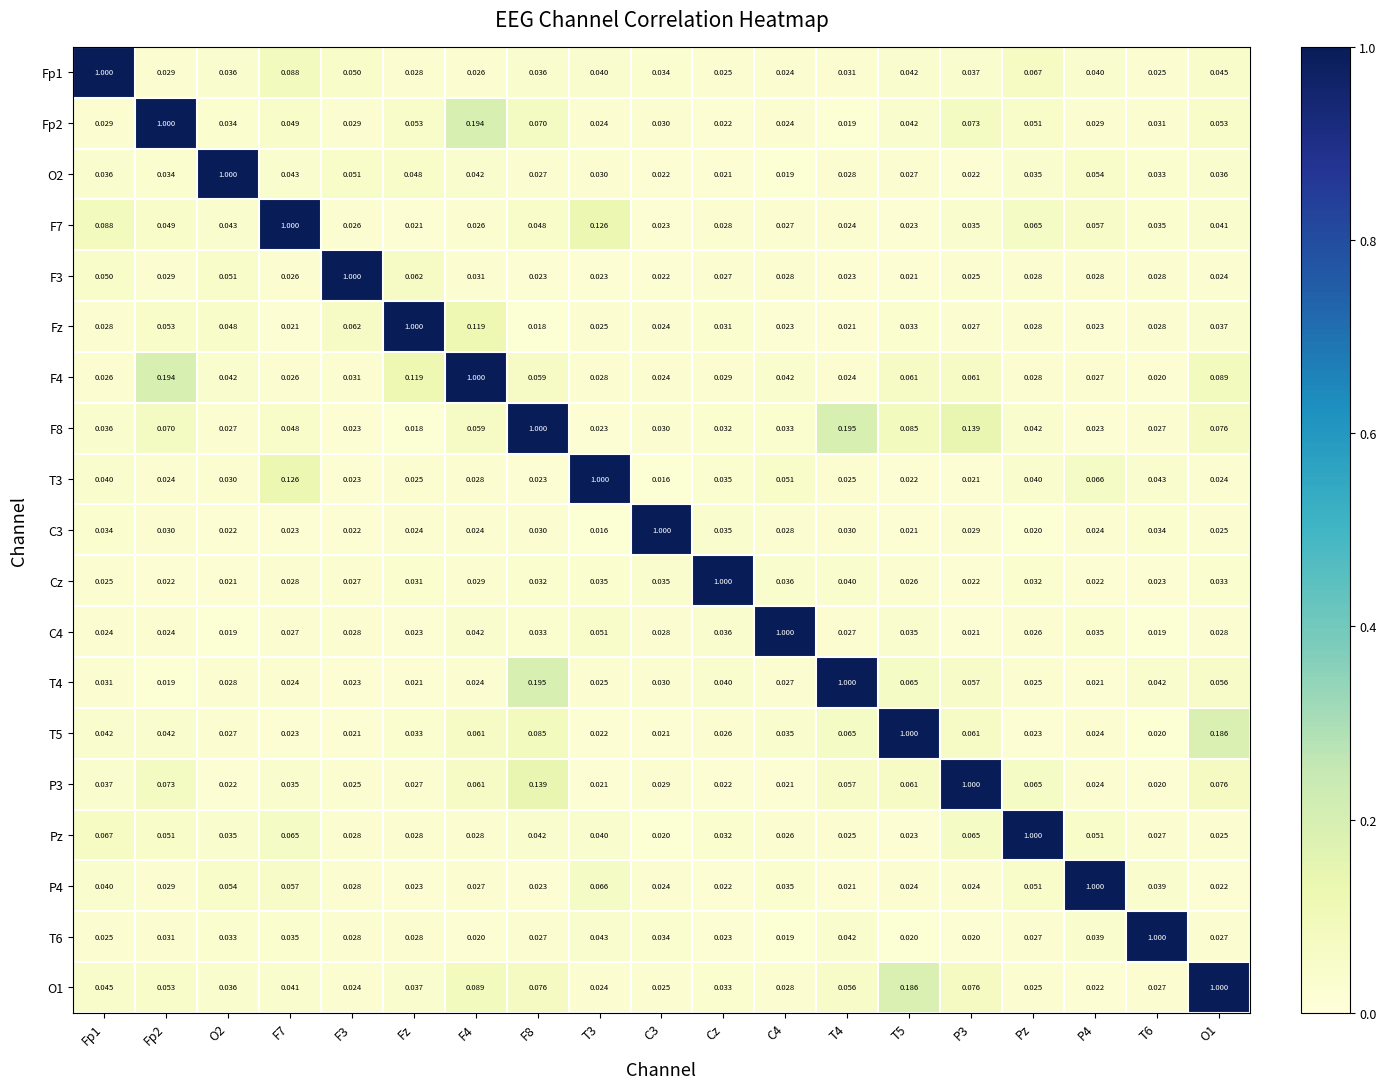

Is the value of Fp2 at C3 greater than the value of T4 at T4?

No